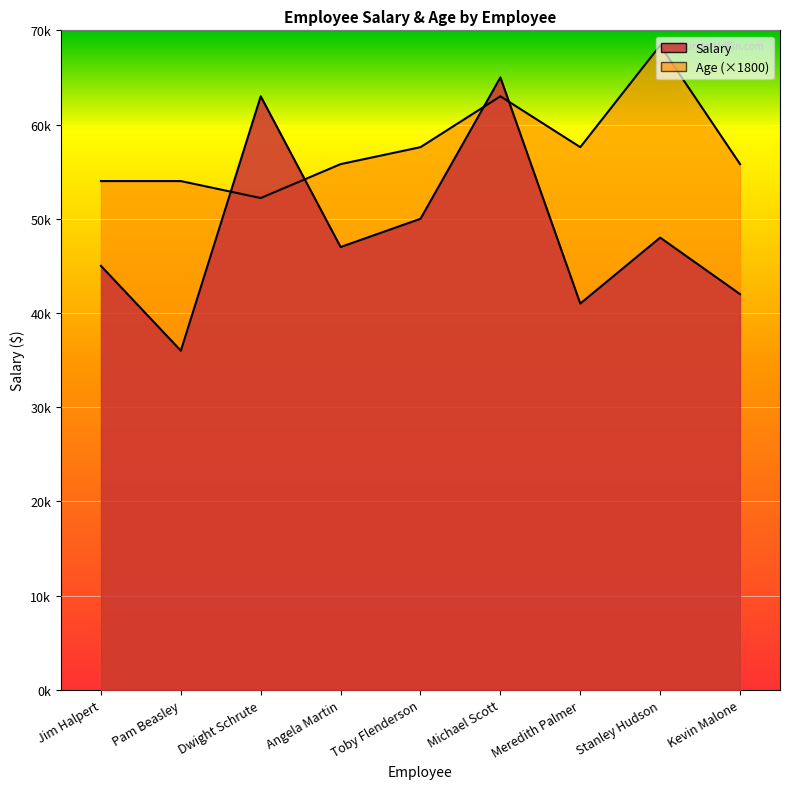

At how many categories does at least one series exceed 66326?

1